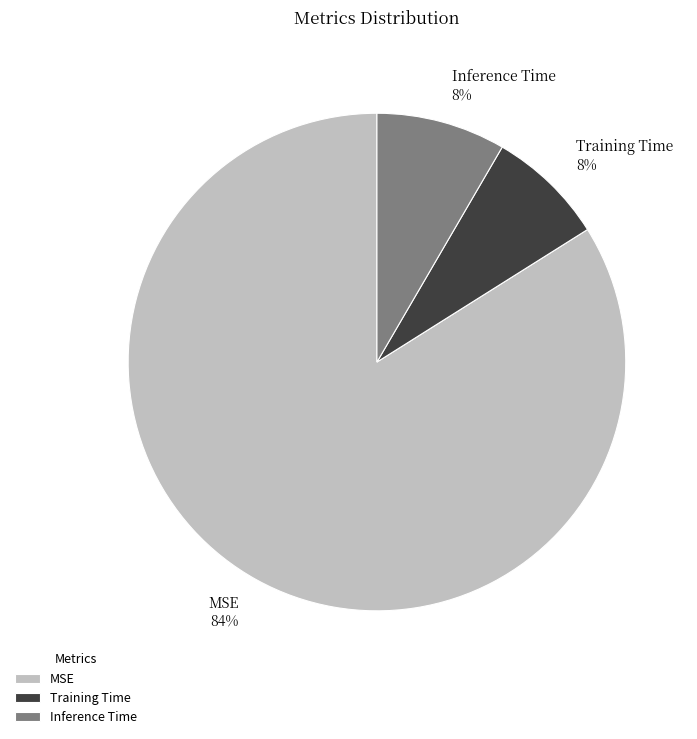

To the nearest percent, what is the difference between the largest and smallest slice percentages?

76%